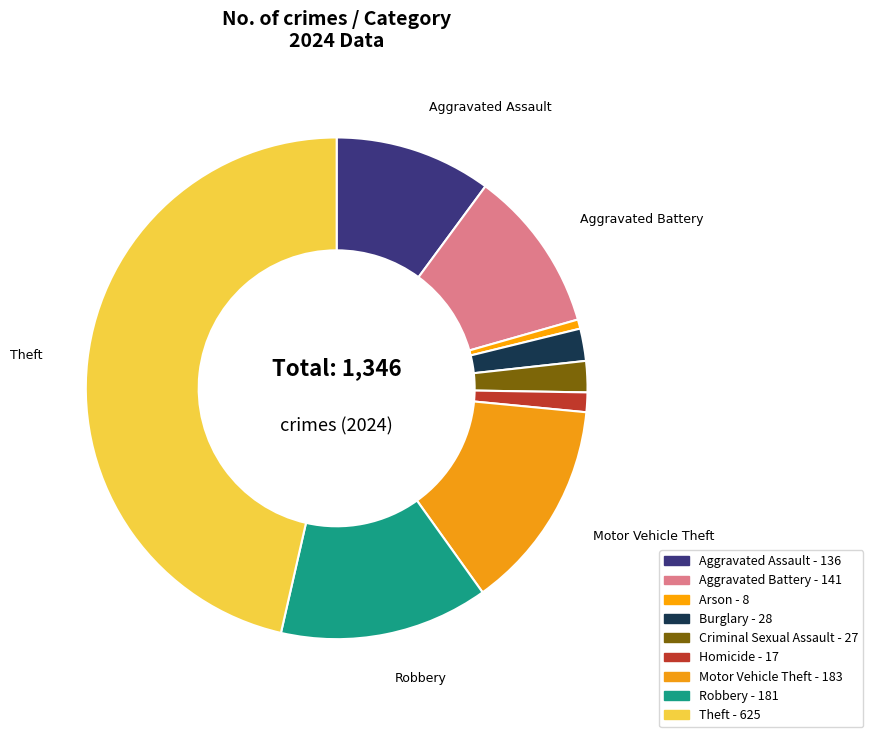

Which slice is the smallest?

Arson